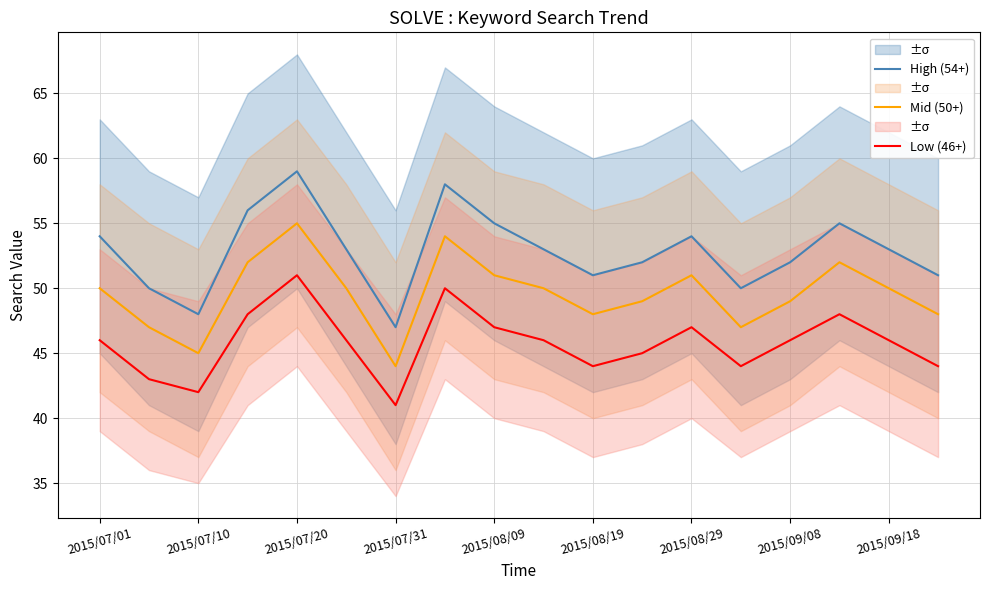

Is the value of Mid (50+) at 2015/07/01 greater than the value of High (54+) at 2015/07/01?

No